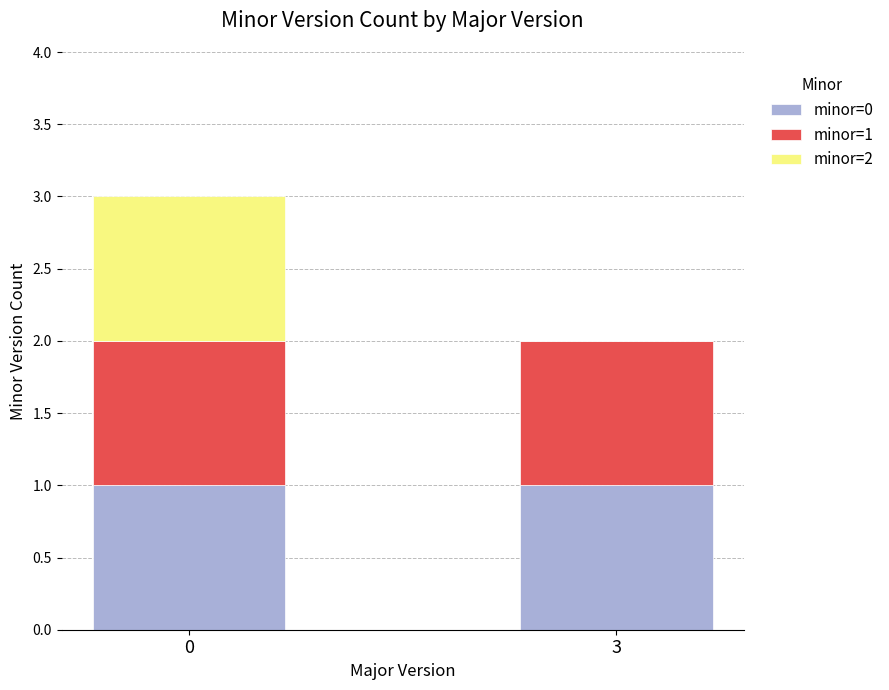

Reading left to right, what are the values for minor=0?

0=1	3=1